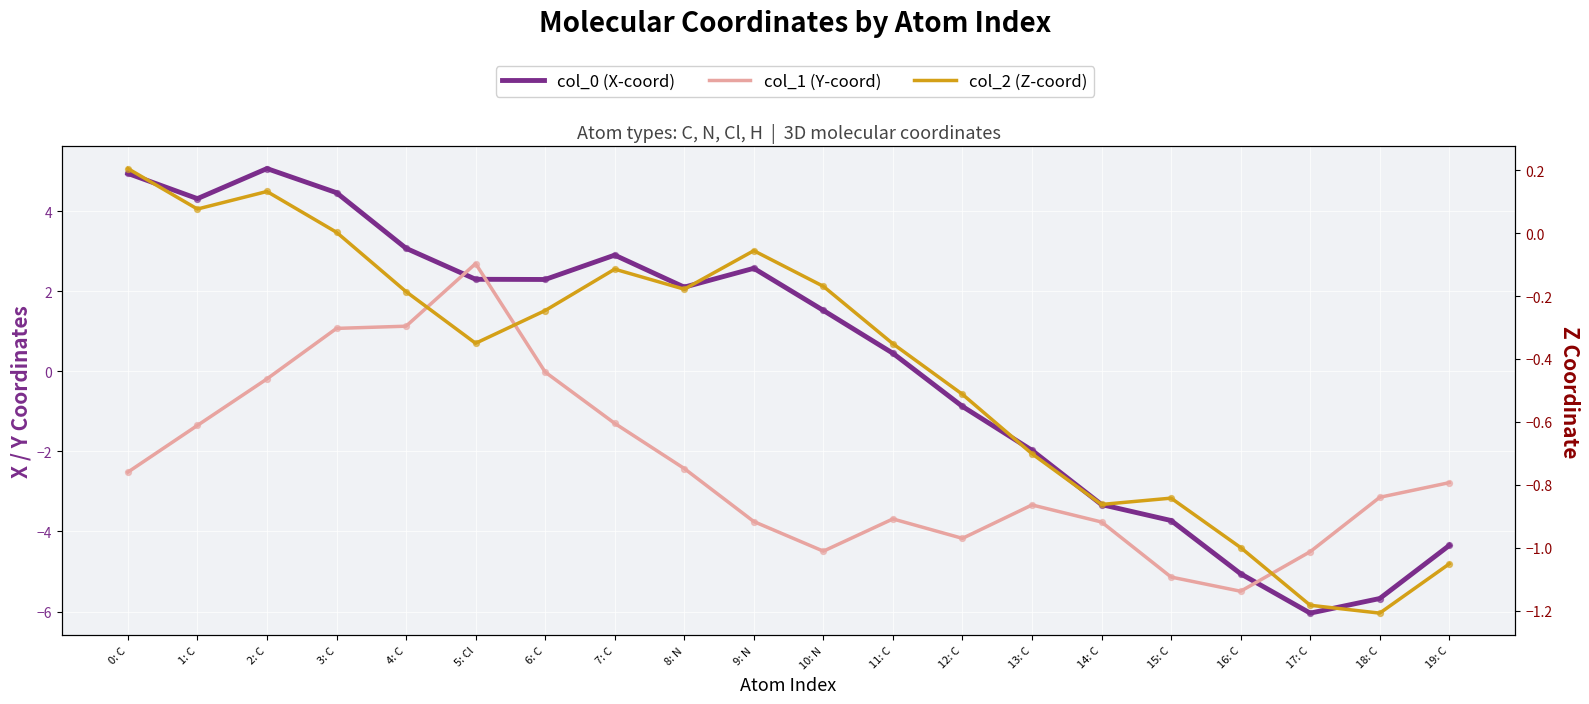

Which series has the largest total across all categories?

col_0 (X-coord)